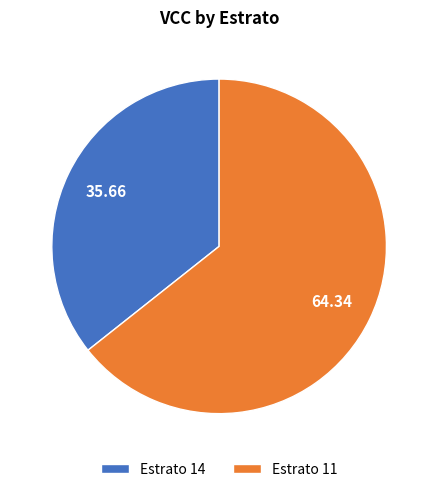

Which has a higher value, Estrato 14 or Estrato 11?

Estrato 11